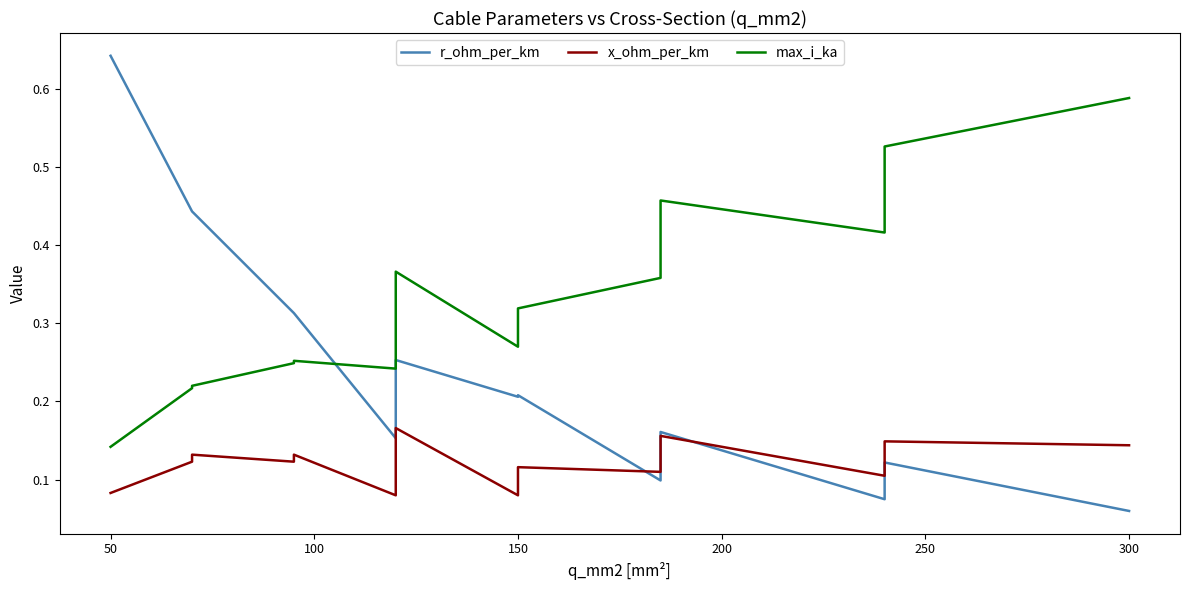

Which series ends up on top after the final intersection of max_i_ka and r_ohm_per_km?

max_i_ka